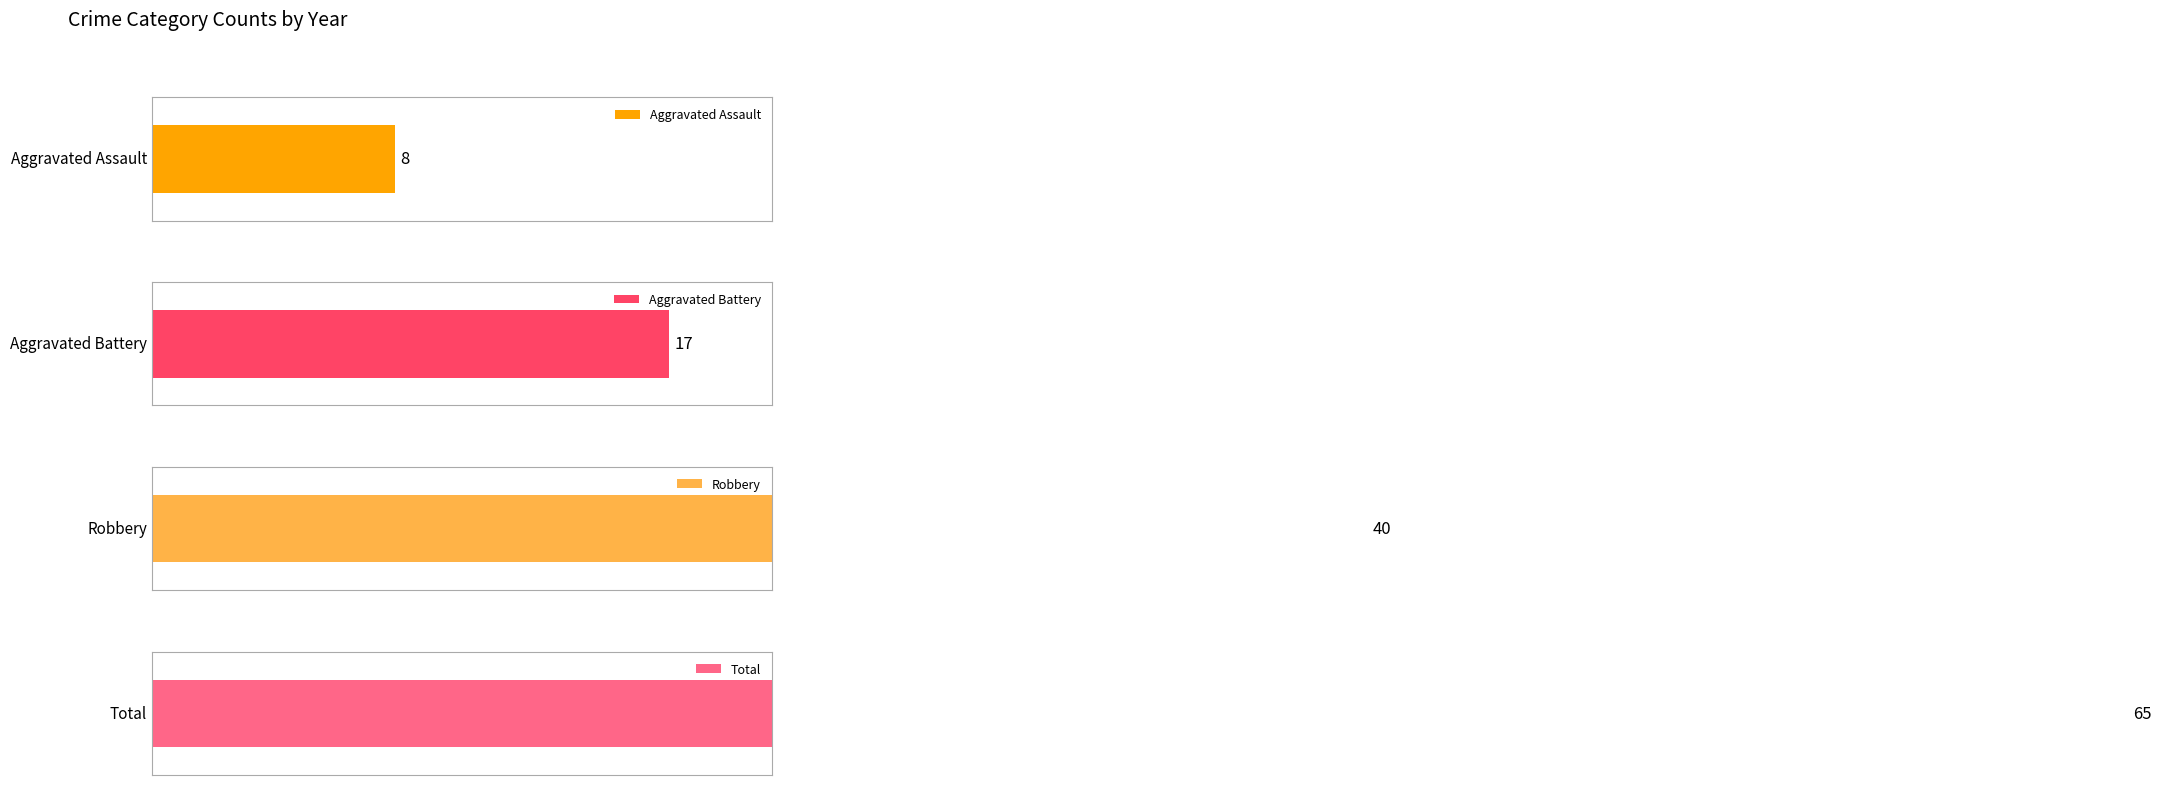

Are the bars horizontal?

Yes